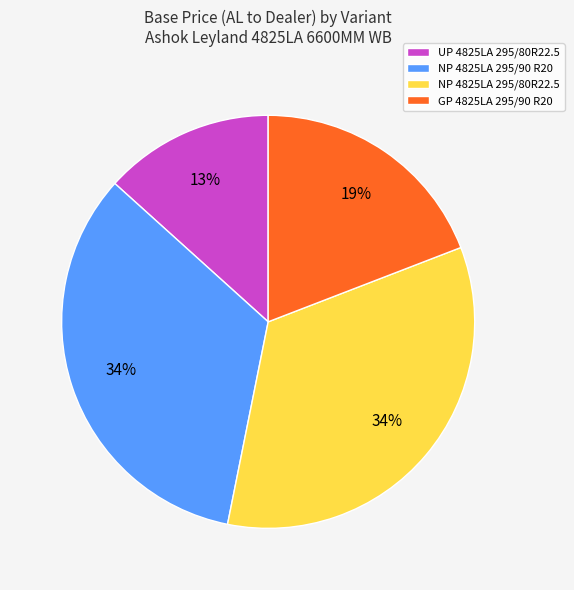

What percentage is the NP 4825LA 295/90 R20 slice, to the nearest percent?

34%